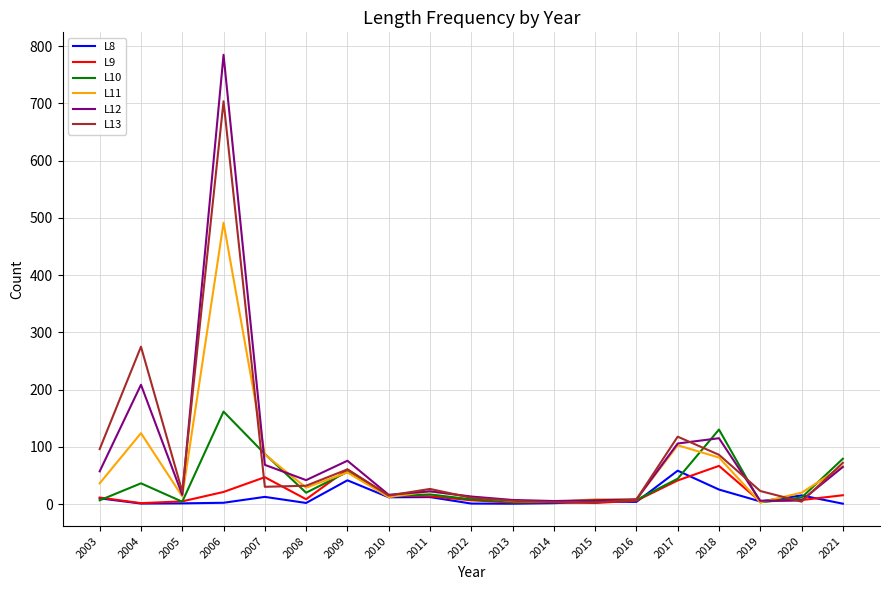

Is it true that L13 equals 14.8 at 2010?

True